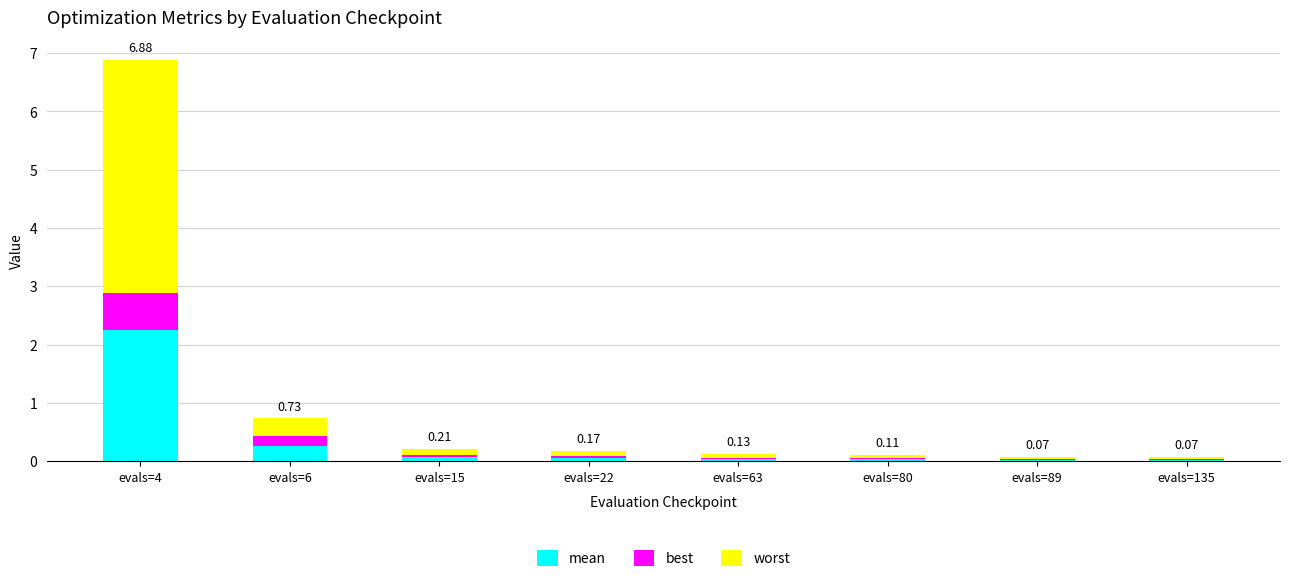

What is the total value across all series at evals=6?

0.7